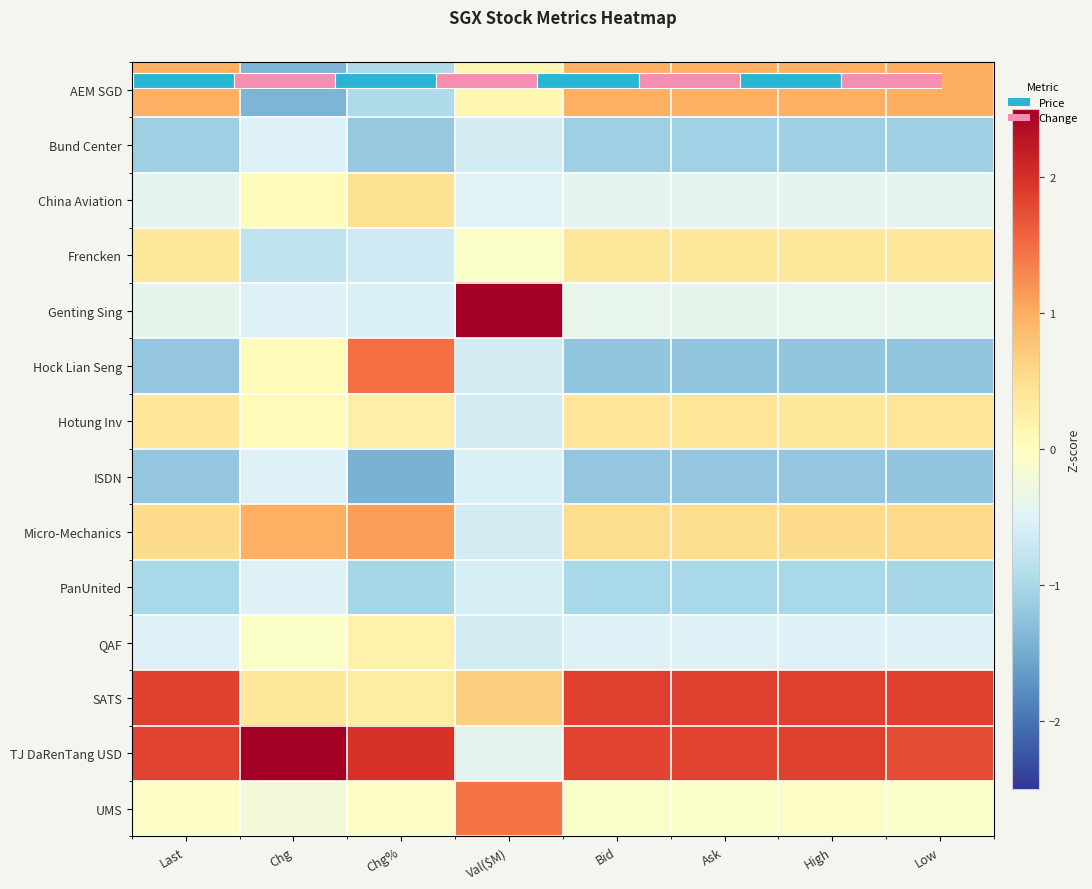

Count the number of data series in this chart.

14